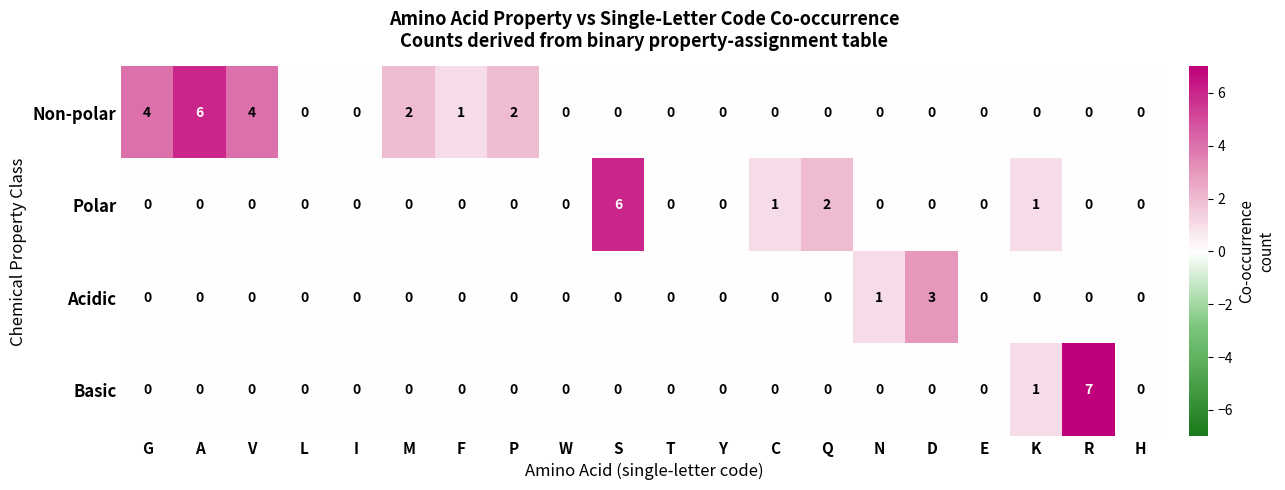

What is the difference between the maximum and minimum values in the Non-polar series?

6